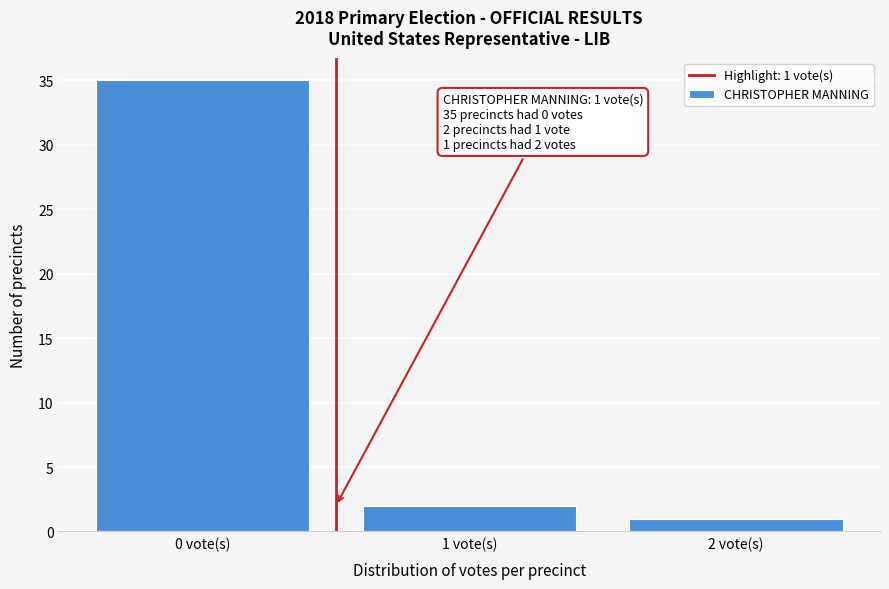

Reading left to right, what are all the values shown in this chart?

35	2	1